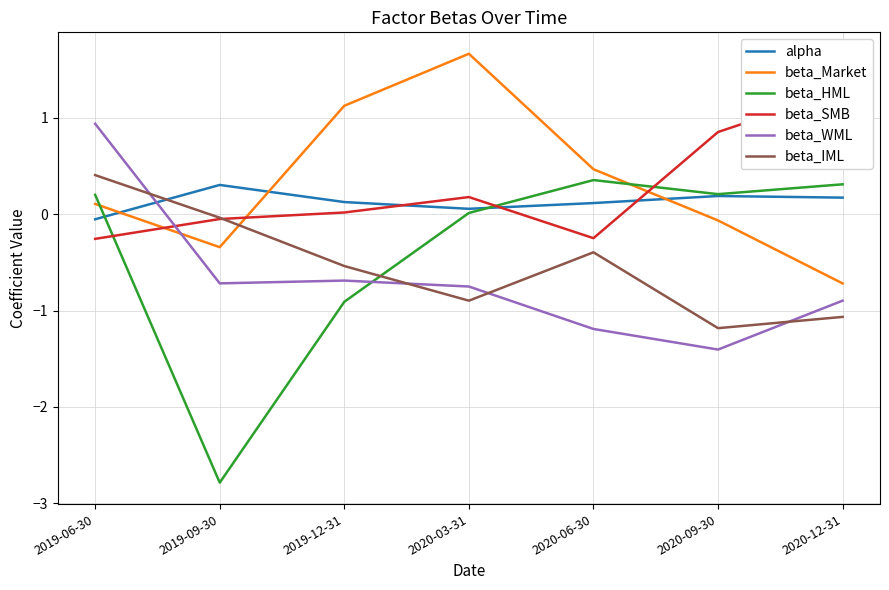

At which label does beta_HML first exceed 0?

2019-06-30